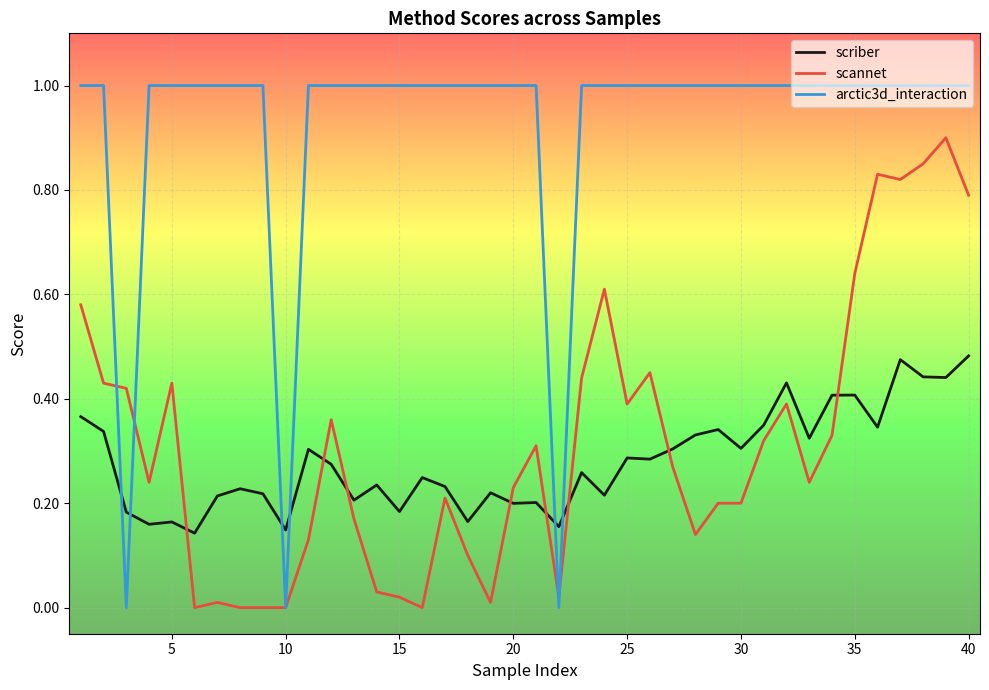

Which series has the largest total across all categories?

arctic3d_interaction